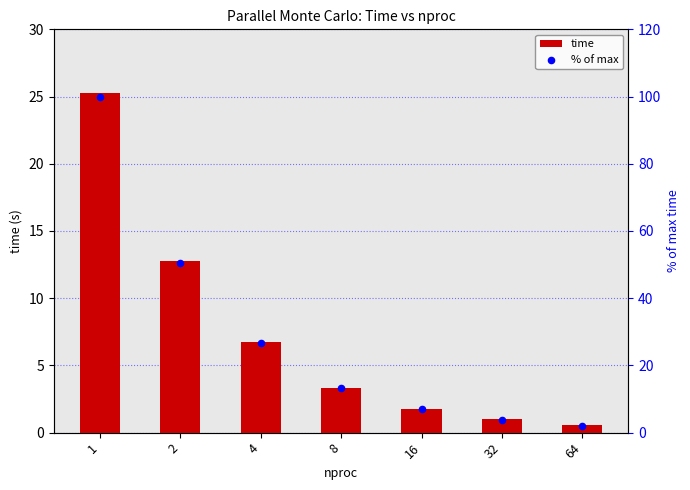

Which series has the widest spread of Y values?

% of max